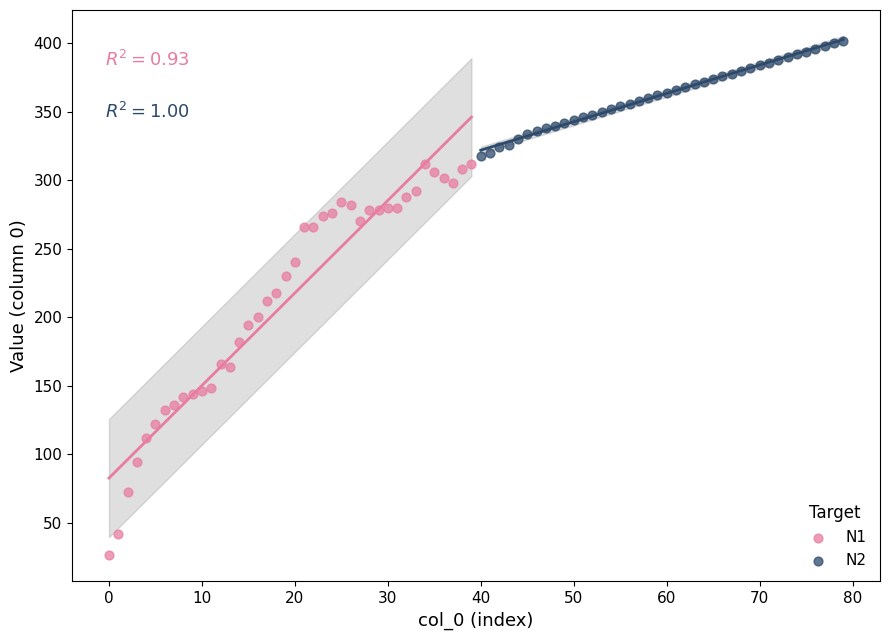

What are all the series names shown in the legend?

N1, N2